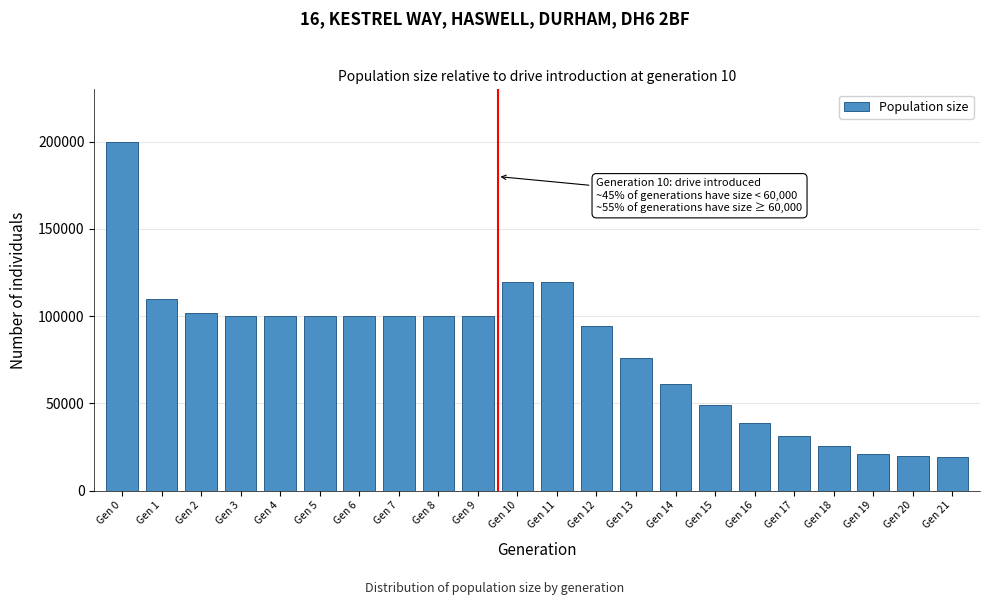

Is it true that the value at Gen 8 is 154111?

False